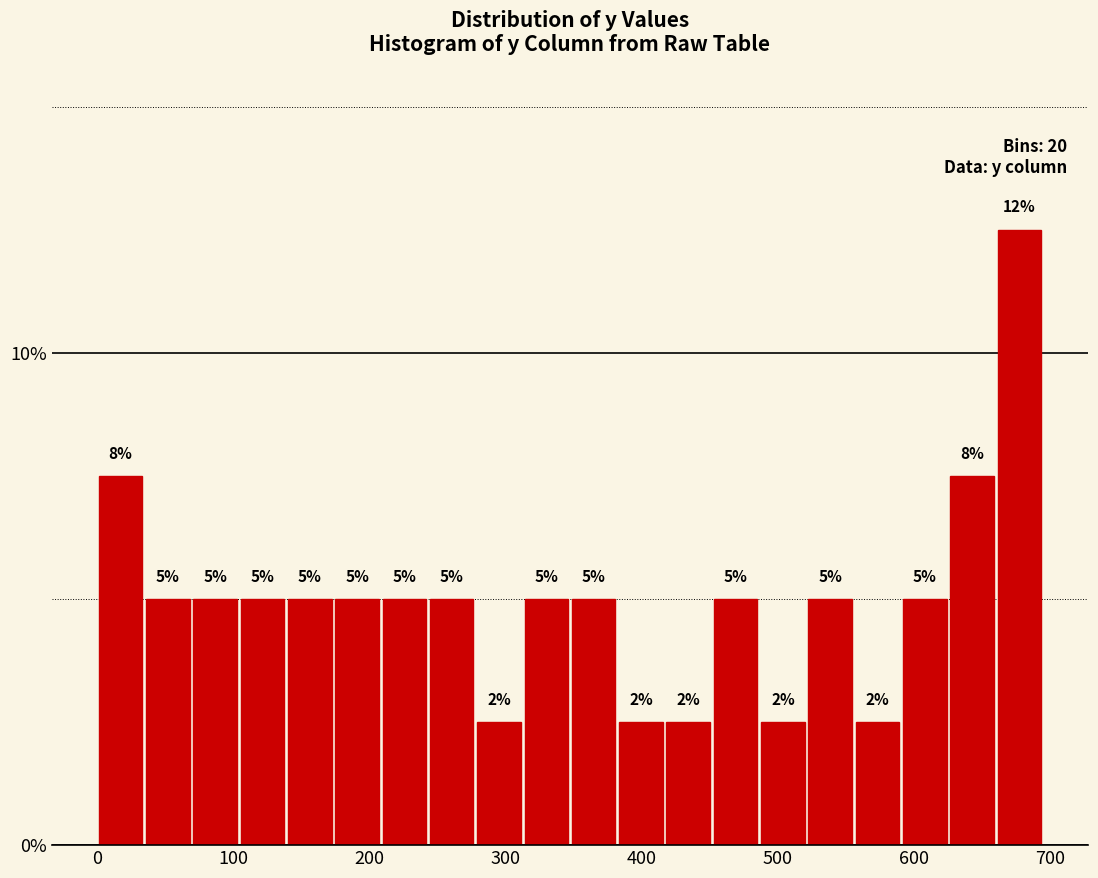

Read against the x-axis, roughly where is the centre of the tallest bar?

680